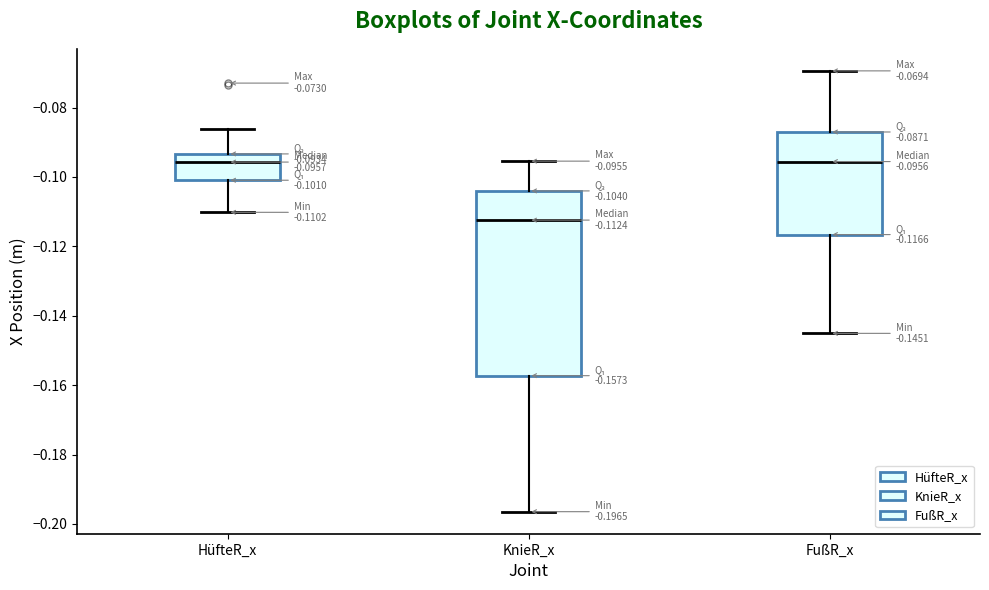

Which box has the lowest median line?

KnieR_x